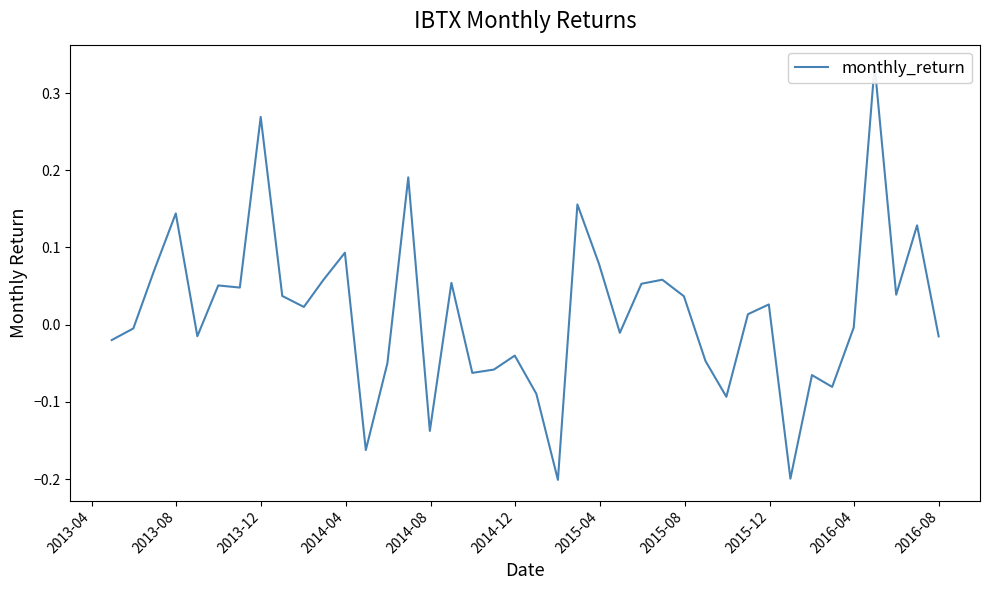

True or false: the data has more than 2 interior local peaks.

True